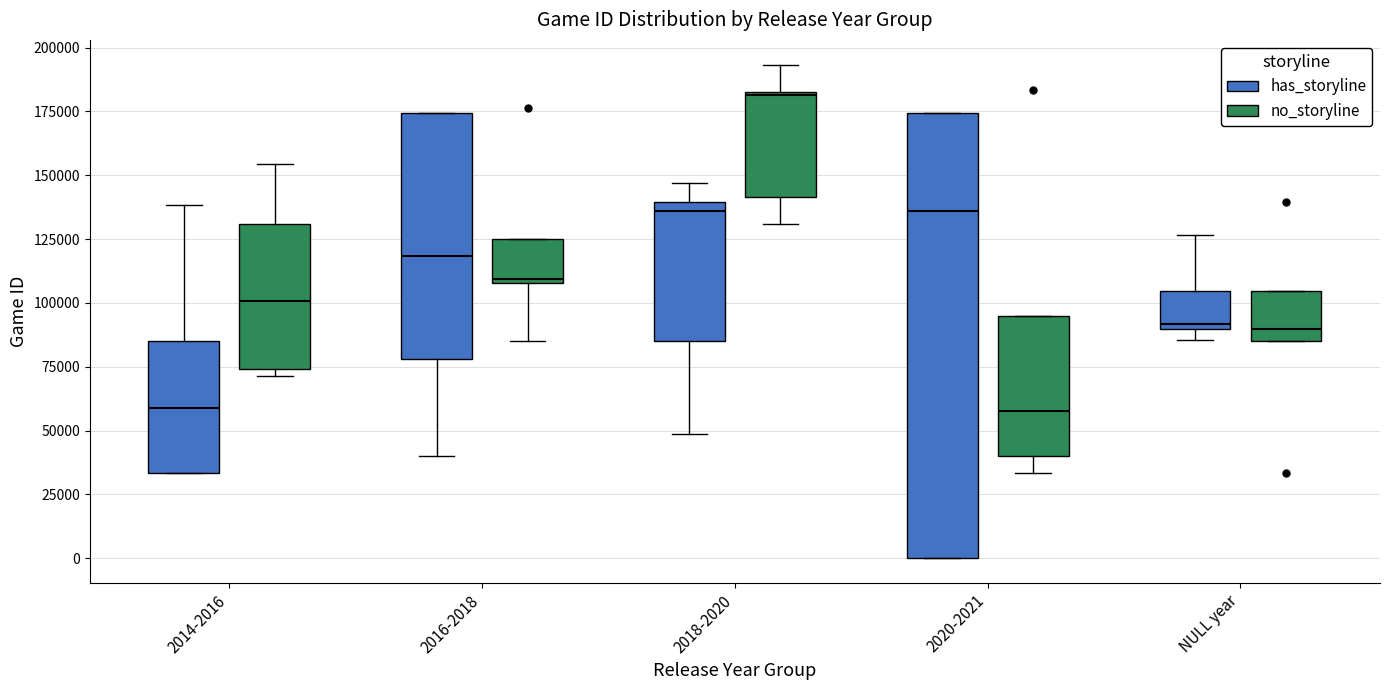

Where is the lower edge of the box for 2018-2020 (no_storyline) on the y-axis? The values are not printed on the chart, so give them approximately, as read against the axis.

140000